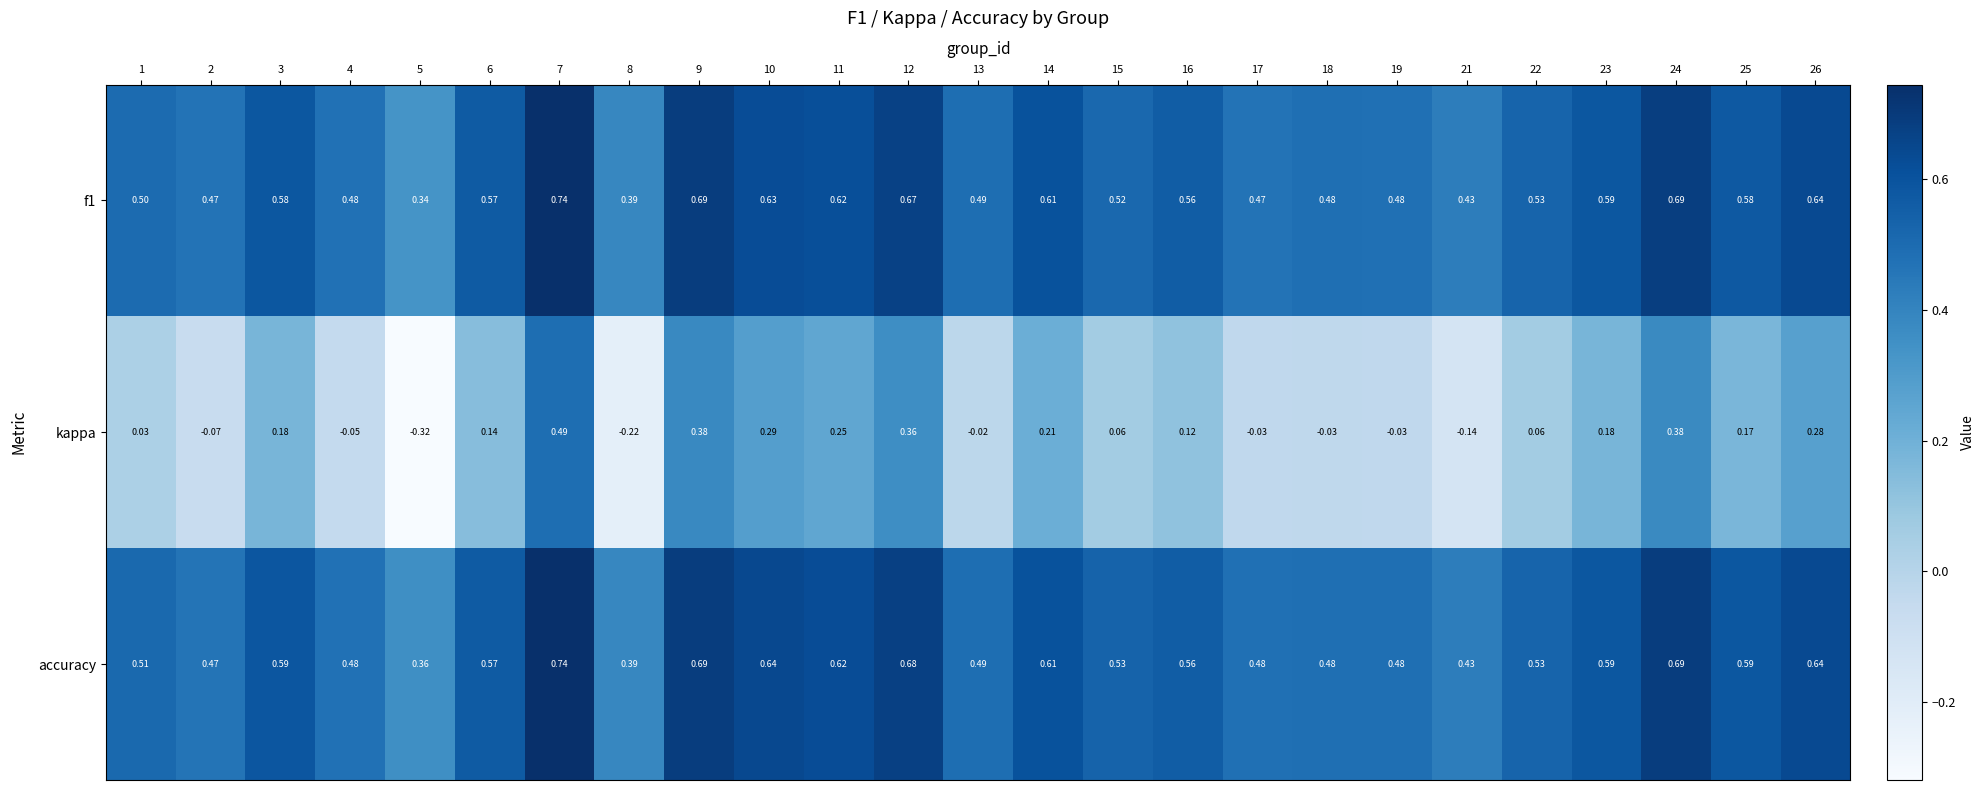

Between 3 and 26, which series saw the biggest shift?

kappa